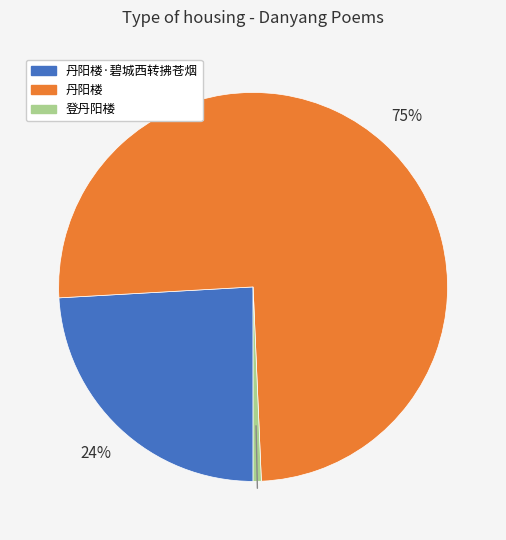

Which category accounts for the majority?

丹阳楼